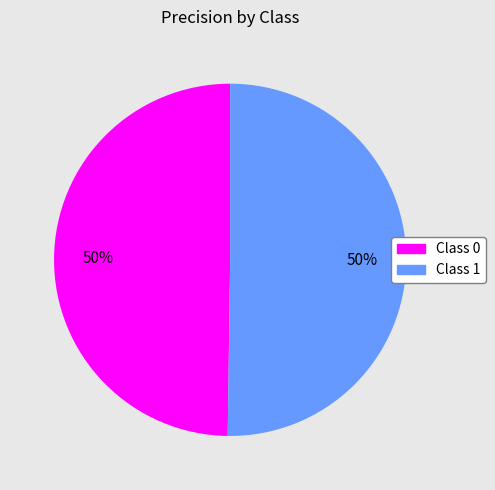

To the nearest percent, what is the average slice percentage?

50%